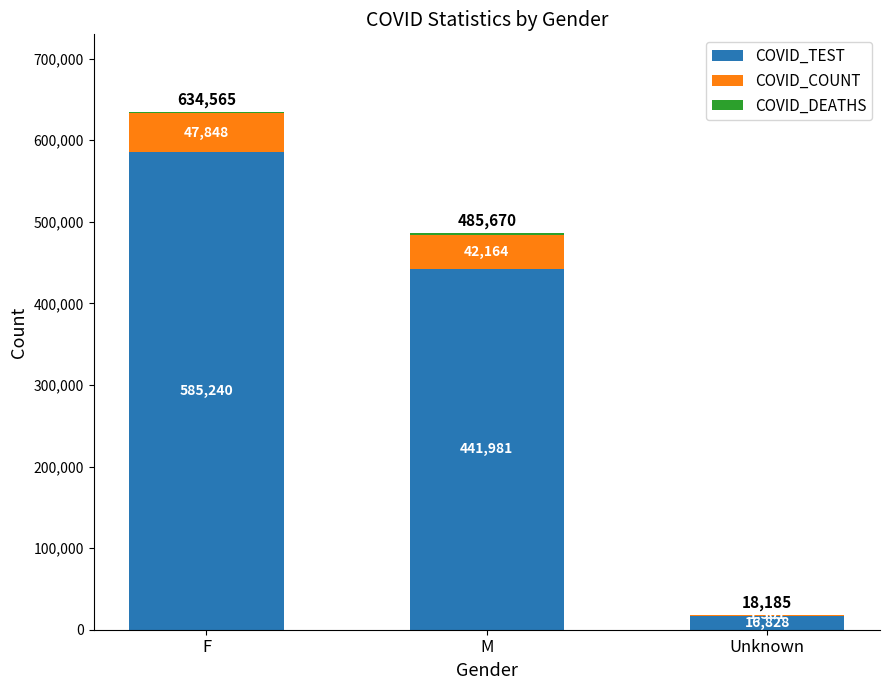

The COVID_TEST series shows 585240 at F. True or false?

True